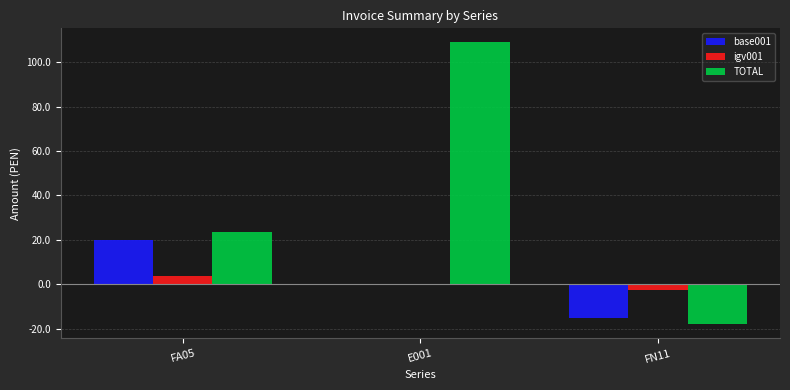

How many data points does each series have?

3